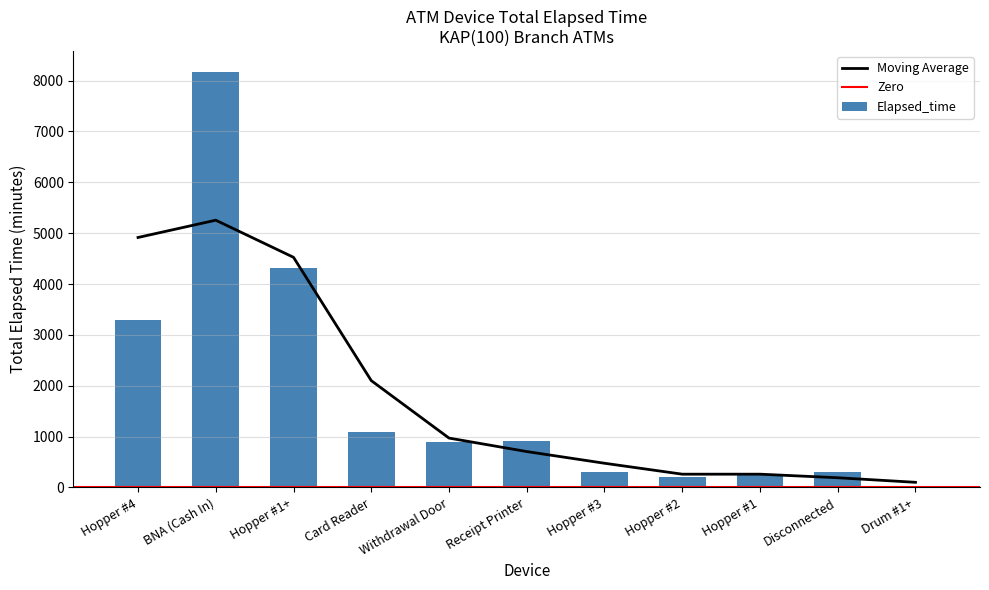

Where is Moving Average nearest to the value 2677?

Card Reader